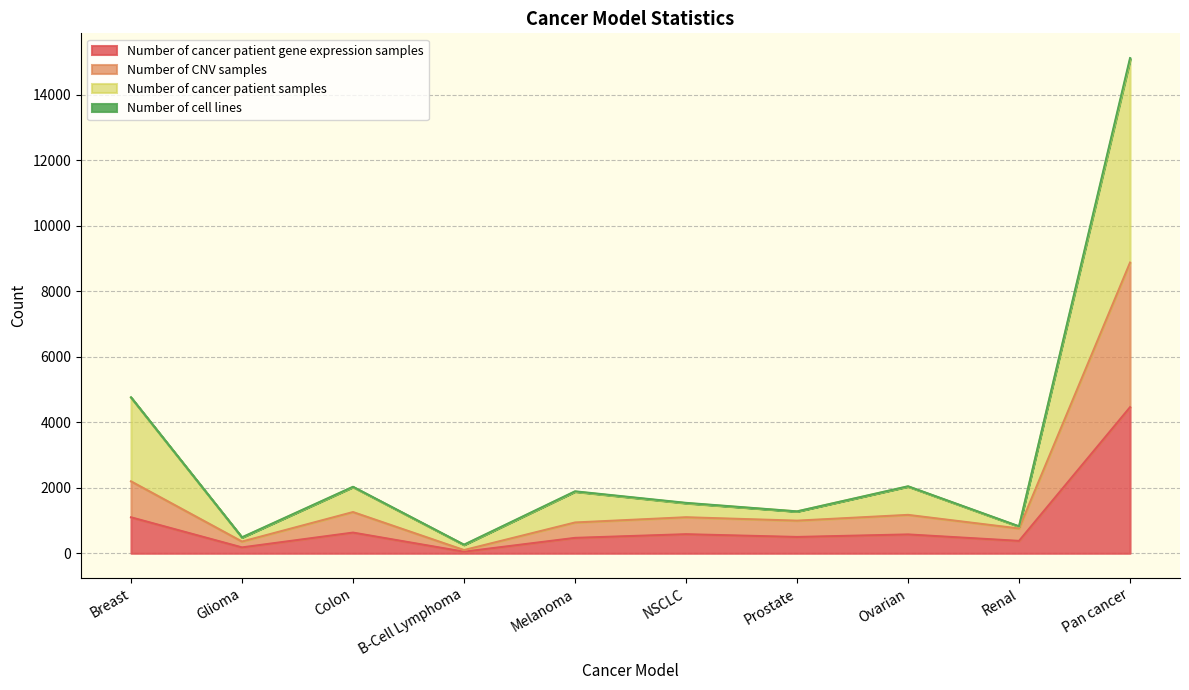

The value of Number of cancer patient samples at B-Cell Lymphoma is 455. True or false?

False